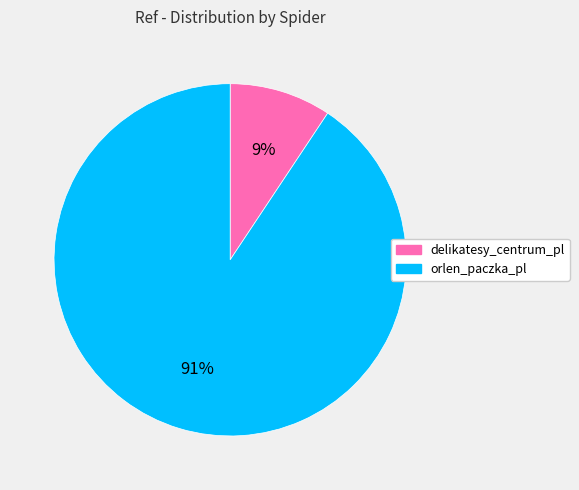

The orlen_paczka_pl slice represents 99% of the pie. True or false?

False